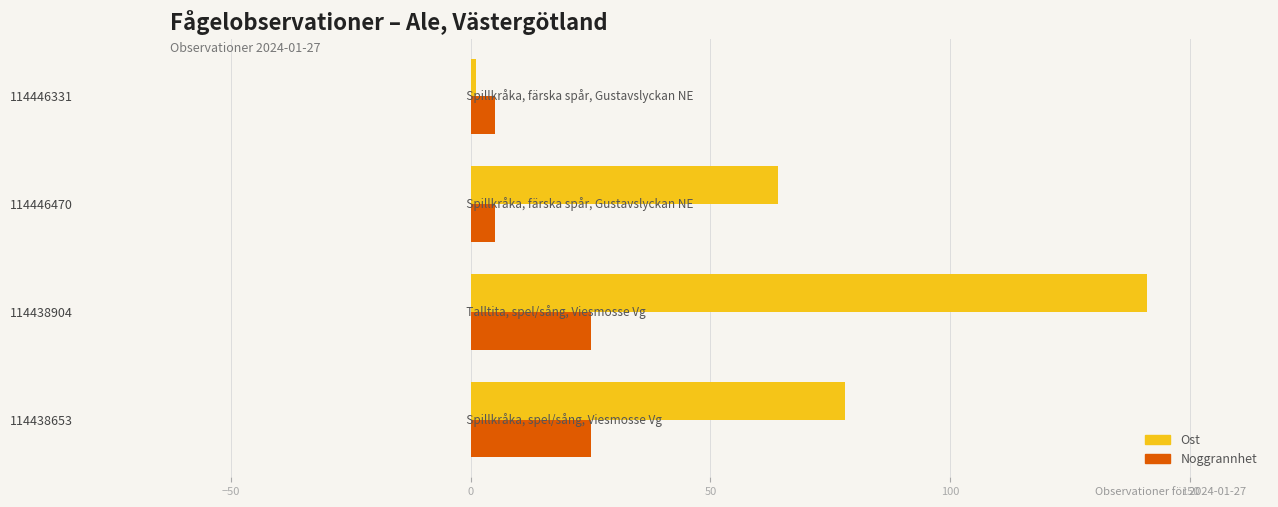

At which category is the sum across all series the highest?

114438904